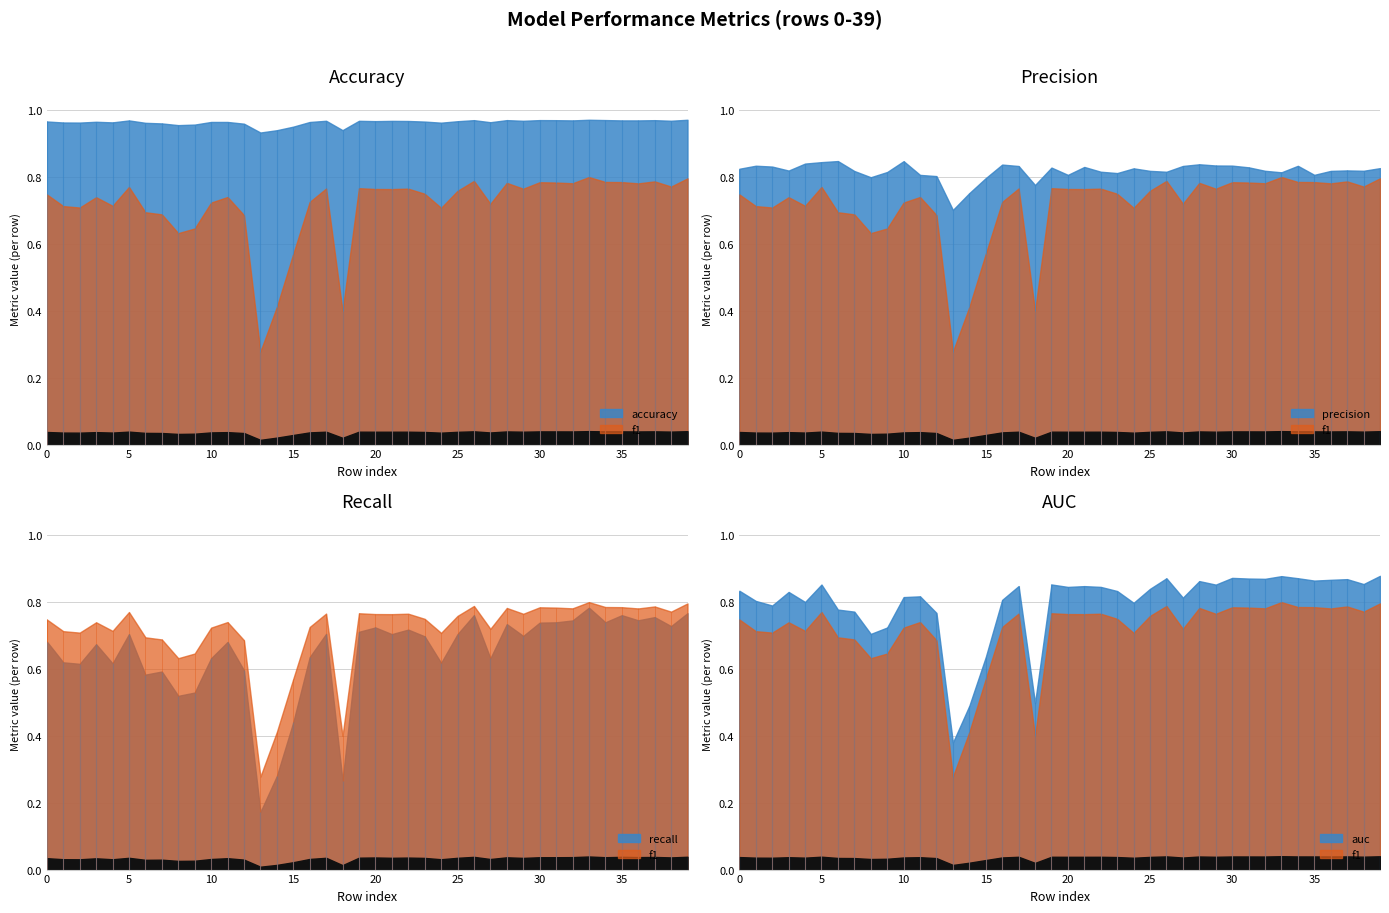

Between 2 and 18, which series saw the biggest shift?

recall